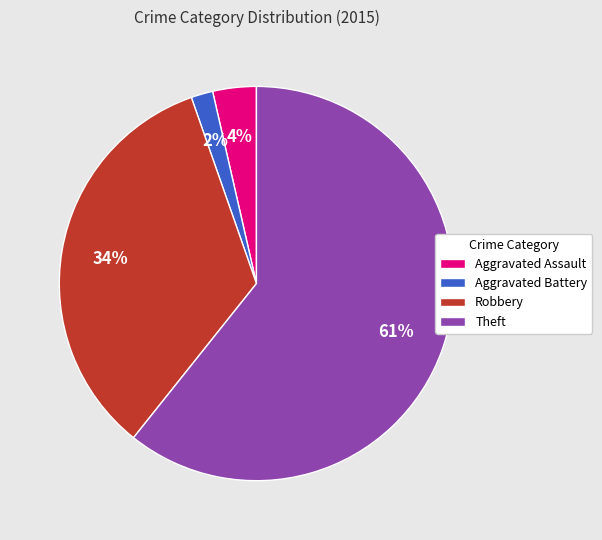

Between Theft and Robbery, which is larger?

Theft